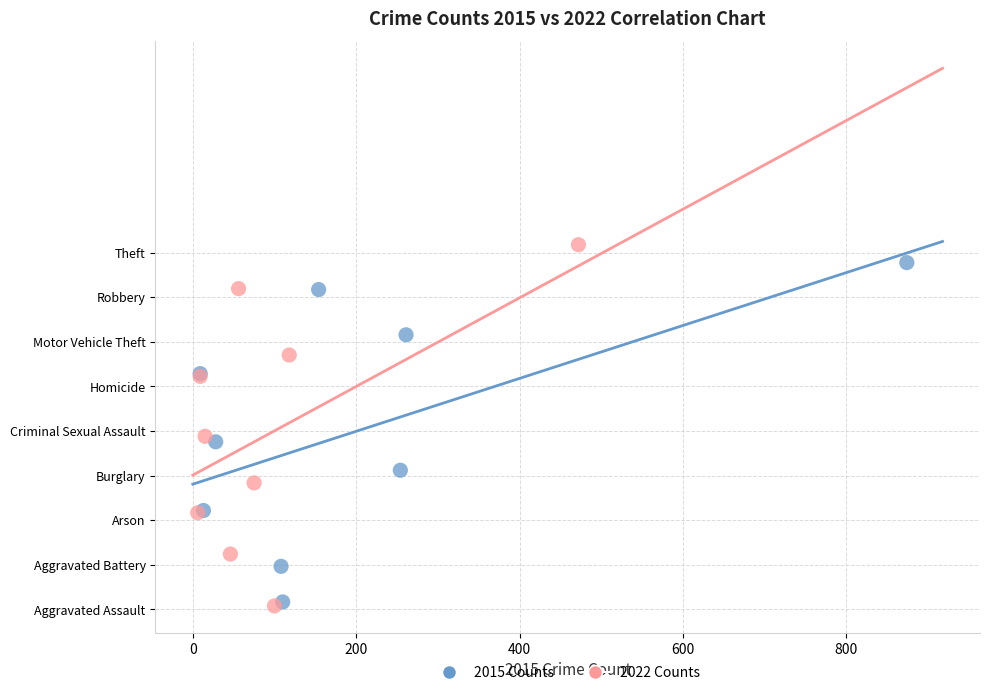

What are all the series names shown in the legend?

2015 Counts, 2022 Counts